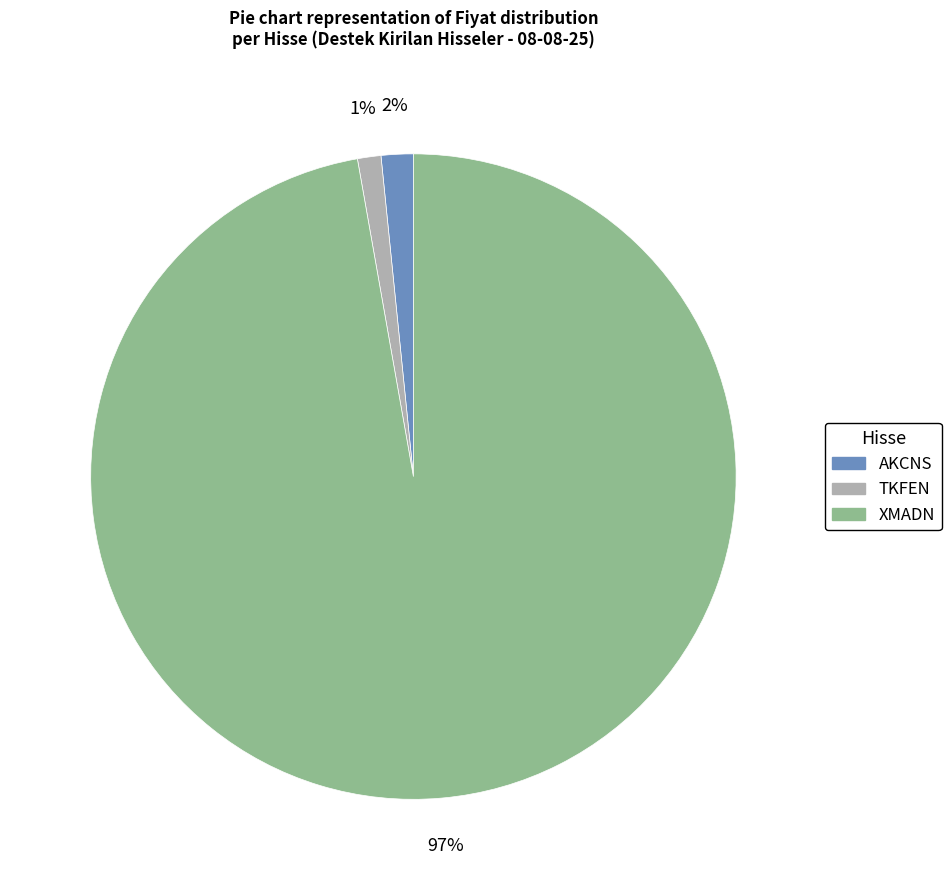

Between AKCNS and XMADN, which is larger?

XMADN